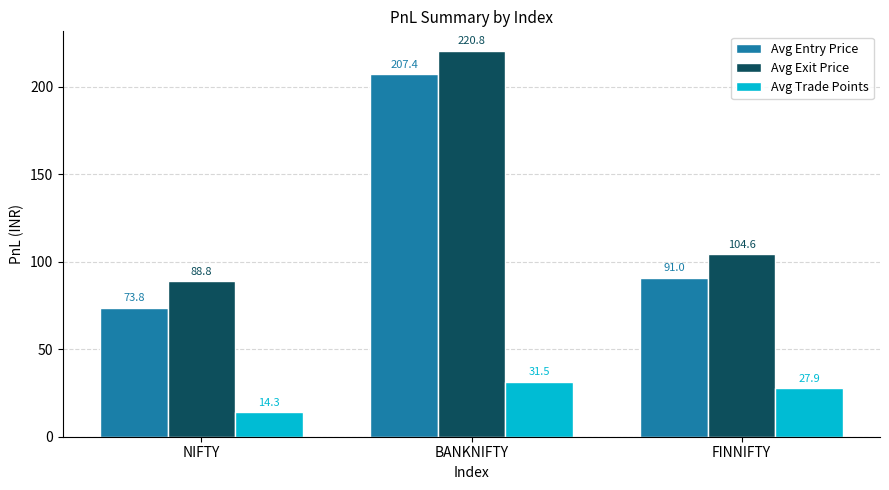

Rank the categories by Avg Exit Price value from highest to lowest.

BANKNIFTY, FINNIFTY, NIFTY